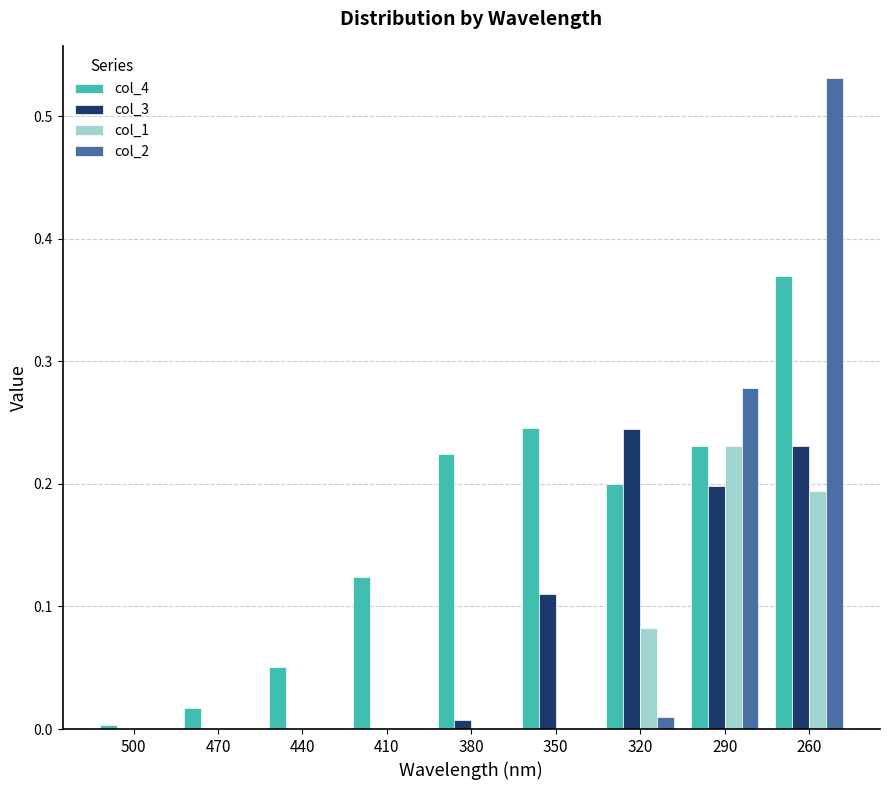

Between 470 and 290, which series saw the biggest shift?

col_2